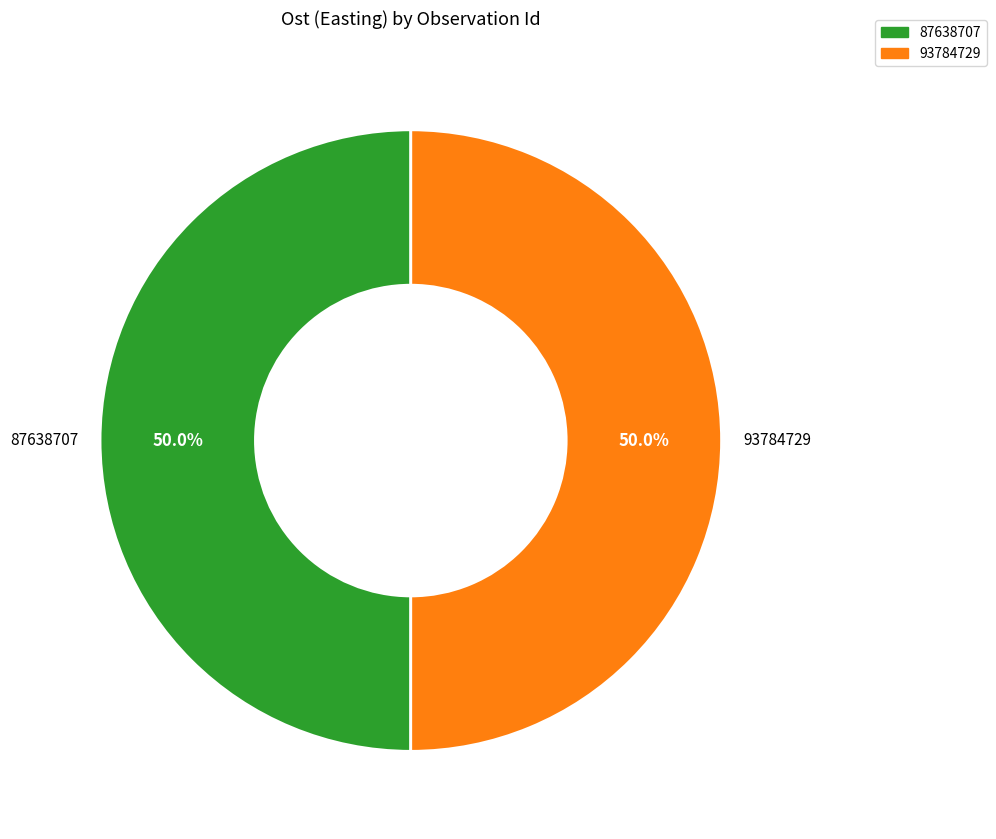

How many segments does this pie chart have?

2